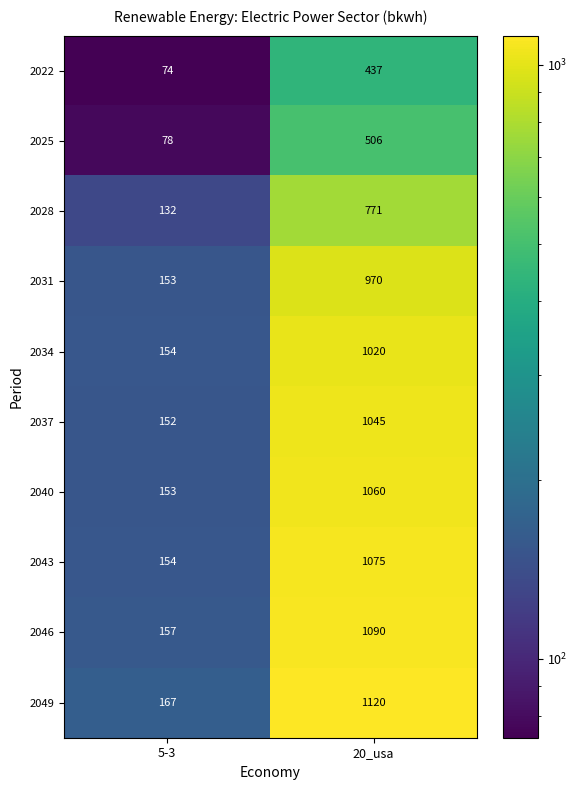

Reading left to right, transcribe all the data shown in this chart.

2022: 74	437
2025: 78	506
2028: 132	771
2031: 153	970
2034: 154	1020
2037: 152	1045
2040: 153	1060
2043: 154	1075
2046: 157	1090
2049: 167	1120